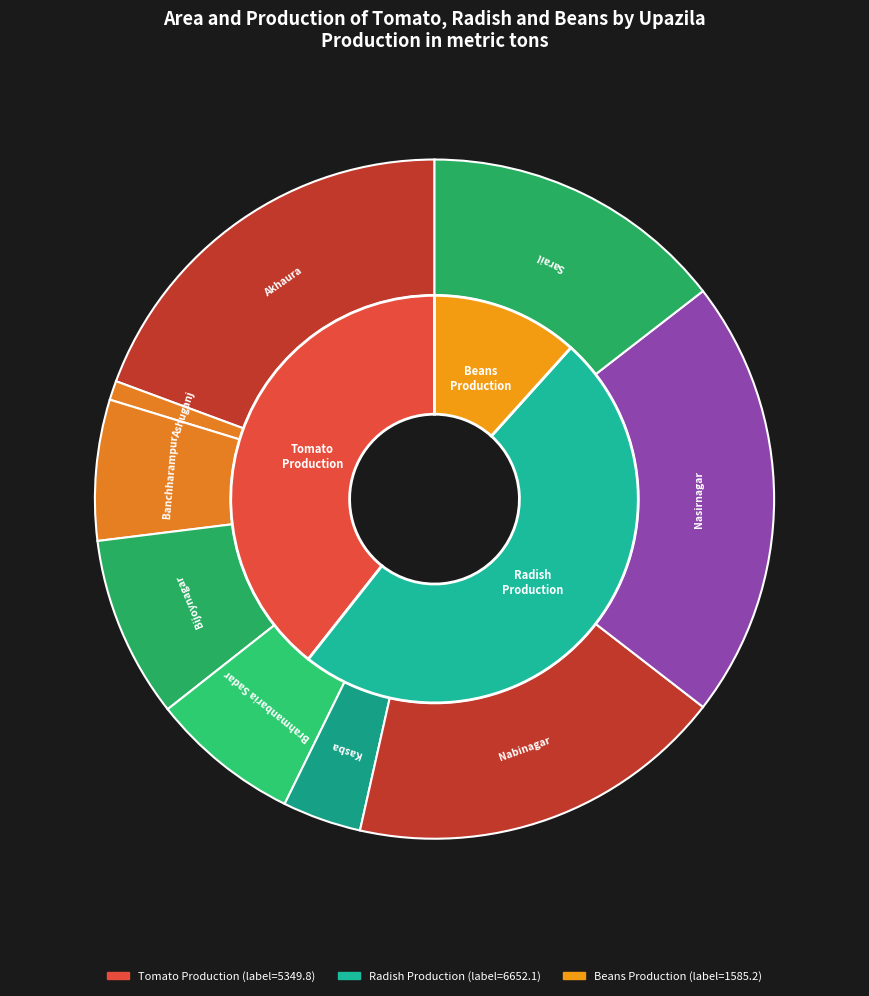

Rank the categories by Beans Production value from highest to lowest.

Nabinagar, Brahmanbaria Sadar, Akhaura, Nasirnagar, Bijoynagar, Sarail, Ashuganj, Kasba, Banchharampur